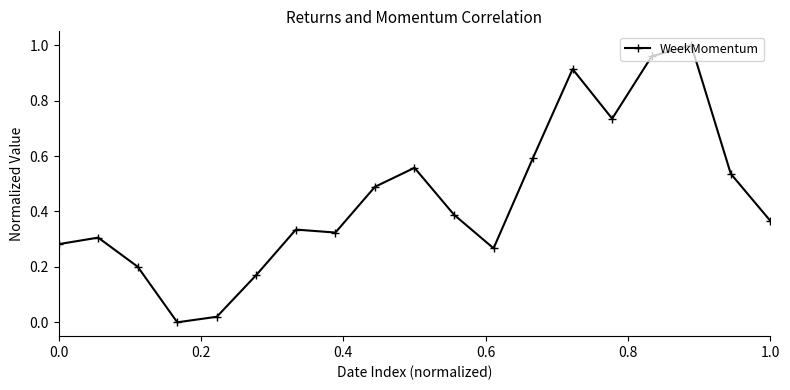

True or false: the data has more than 2 interior local peaks.

True